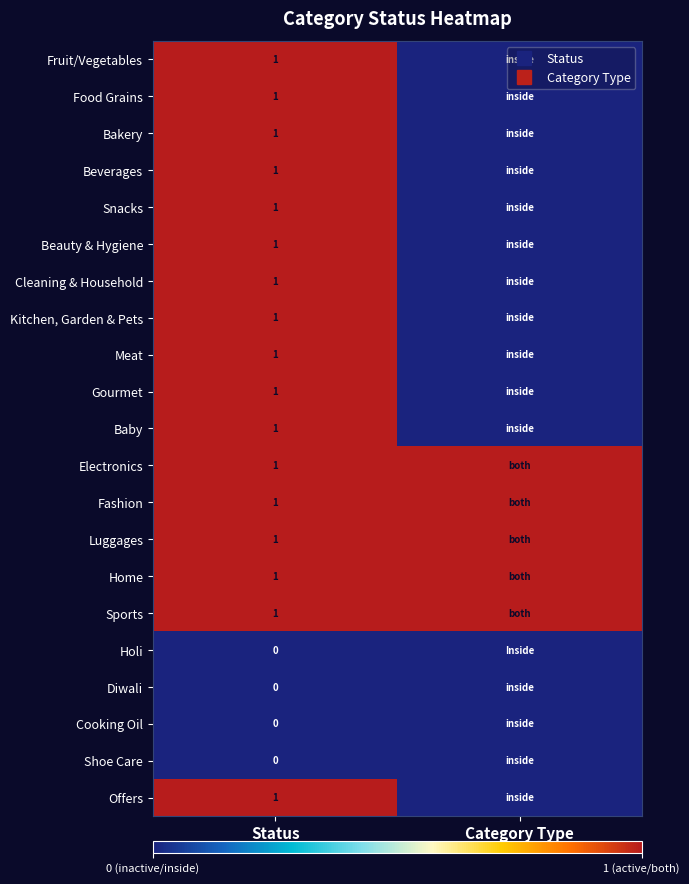

How many Beverages values are between 0 and 1?

2